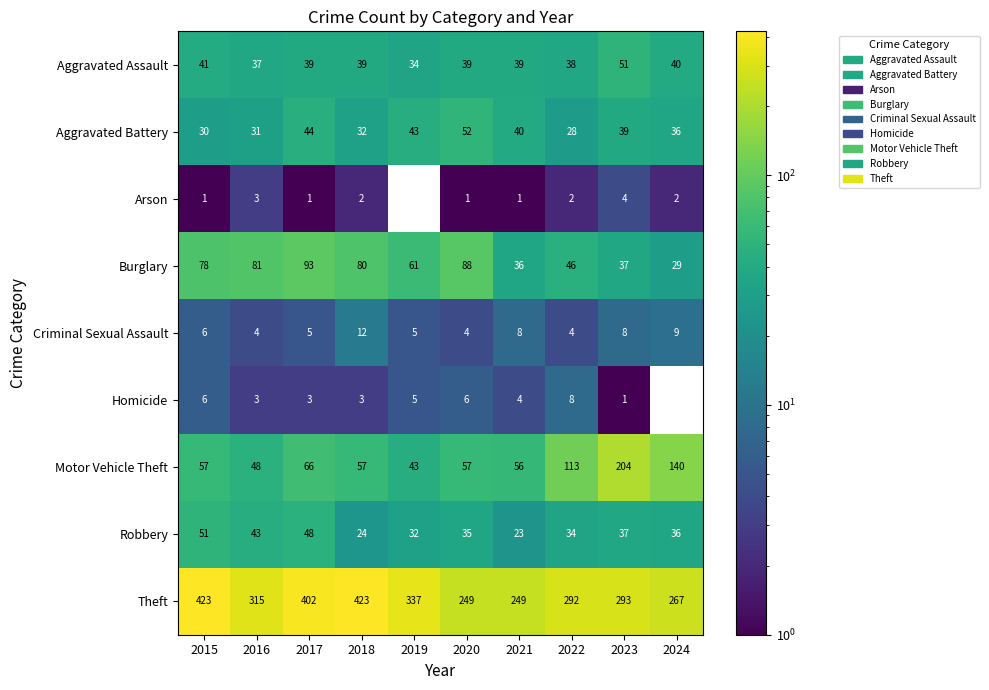

What is the difference between the highest and lowest values at 2016?

312